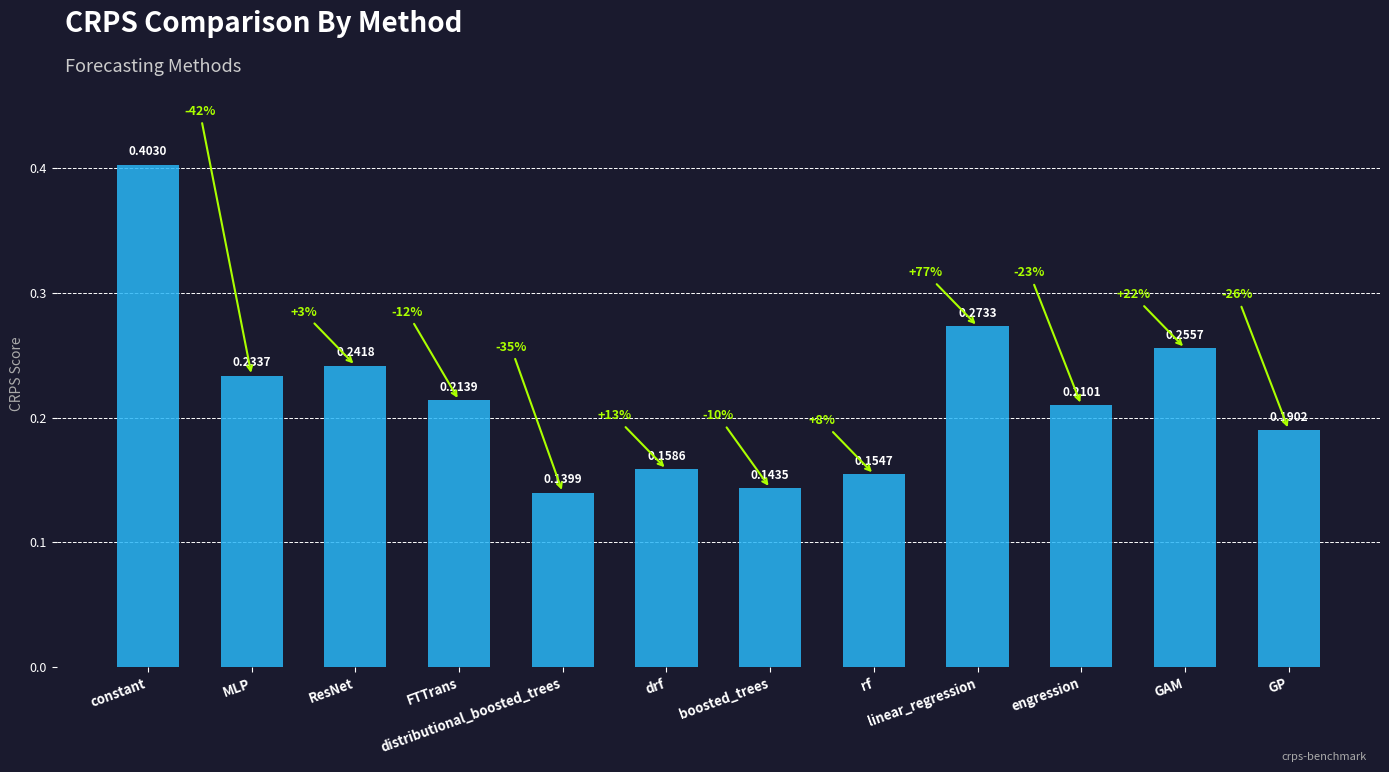

Does the chart contain any negative values?

No